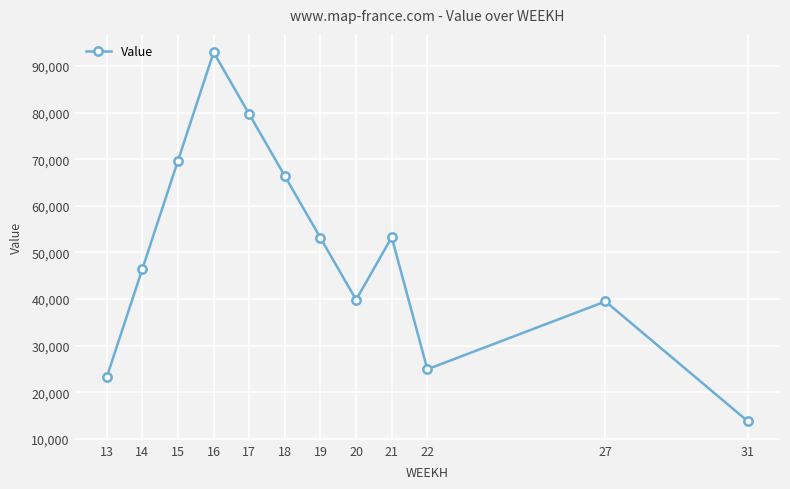

What is the change in value from 17 to 31?

-65909.9